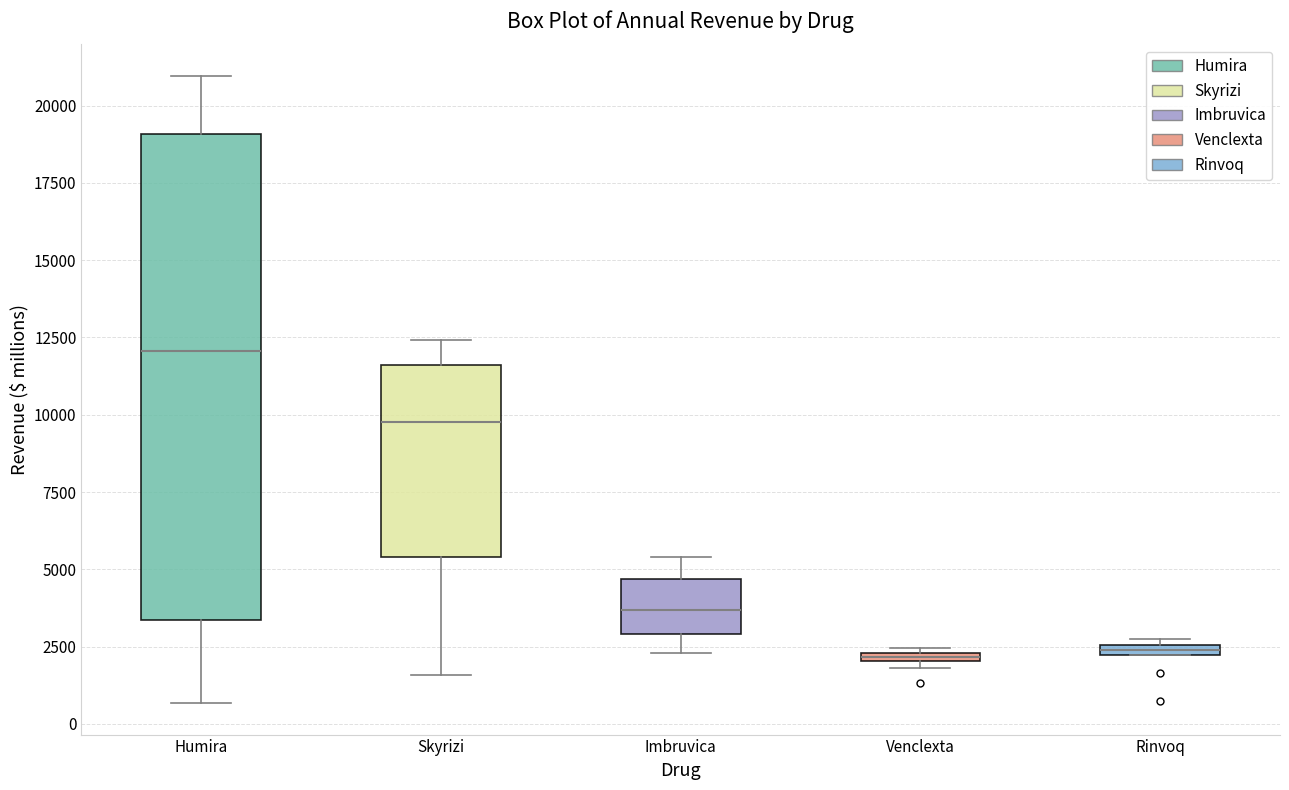

Which box is the tallest, from its lower edge to its upper edge?

Humira